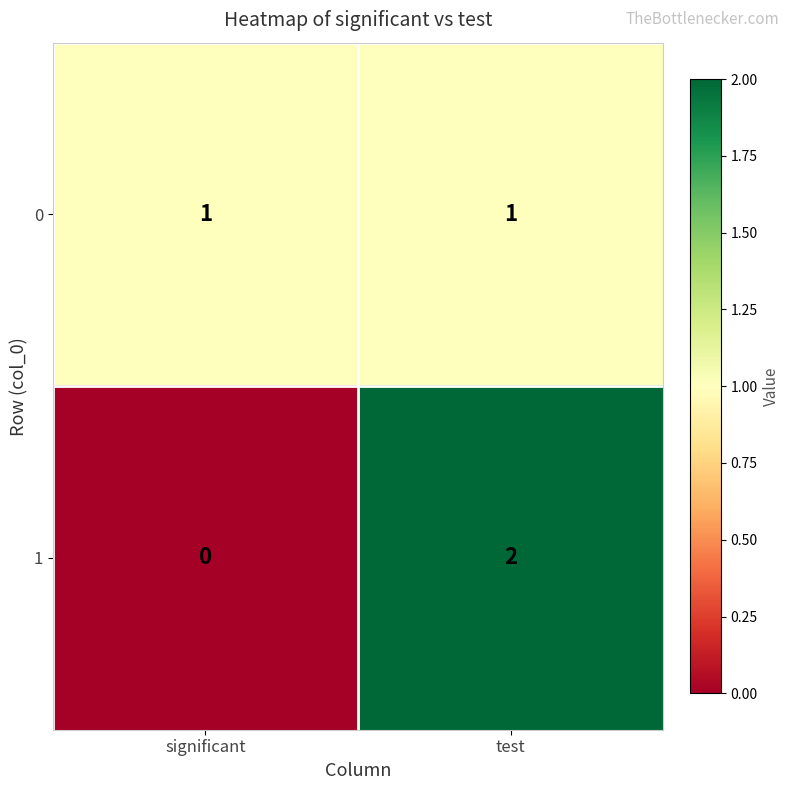

Count the number of categories in the chart.

2